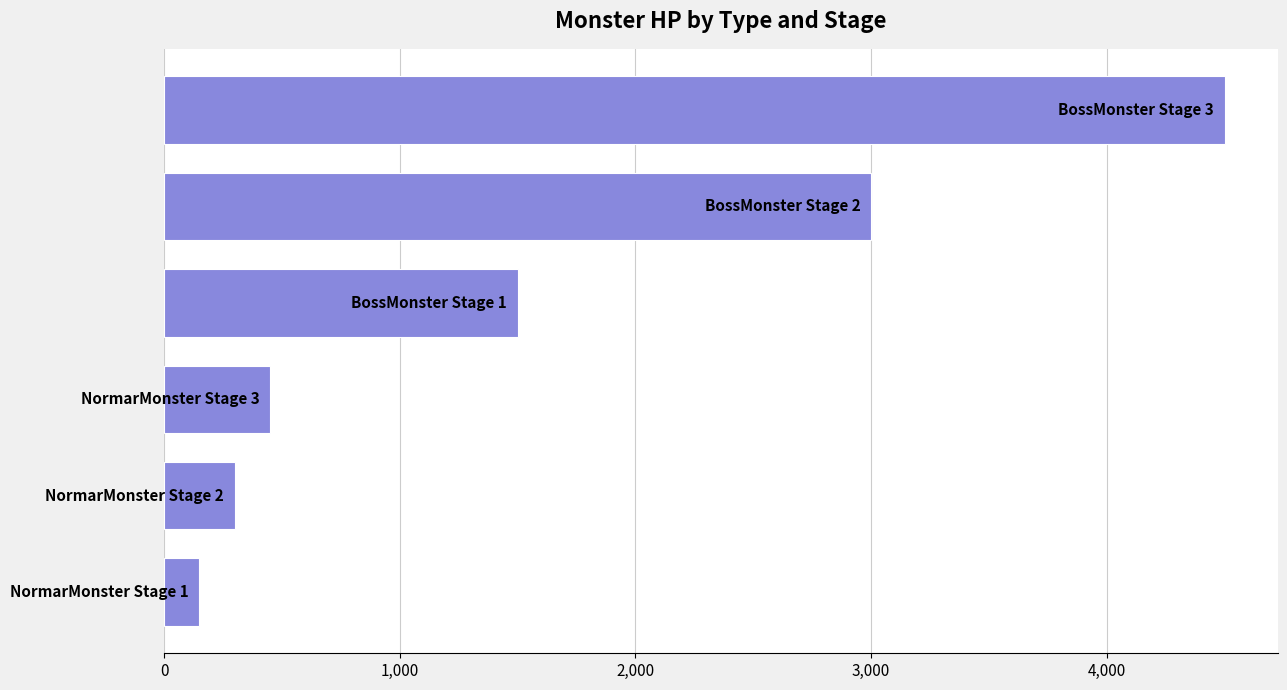

What is the difference between the maximum and second lowest values?

4200